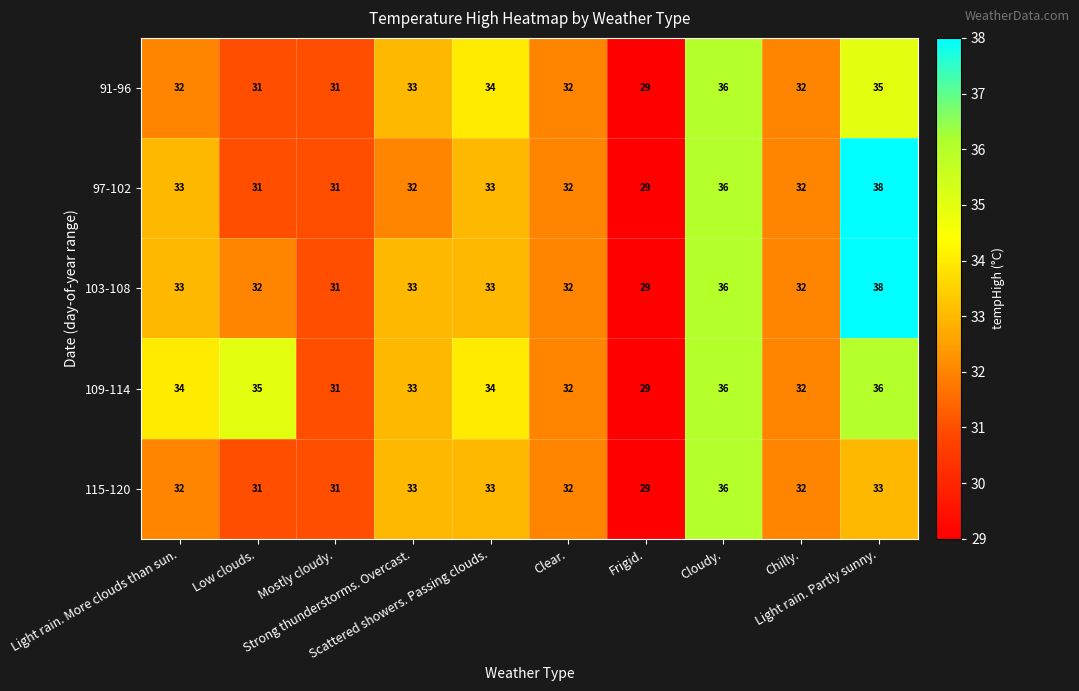

What is the maximum value shown in the chart?

38